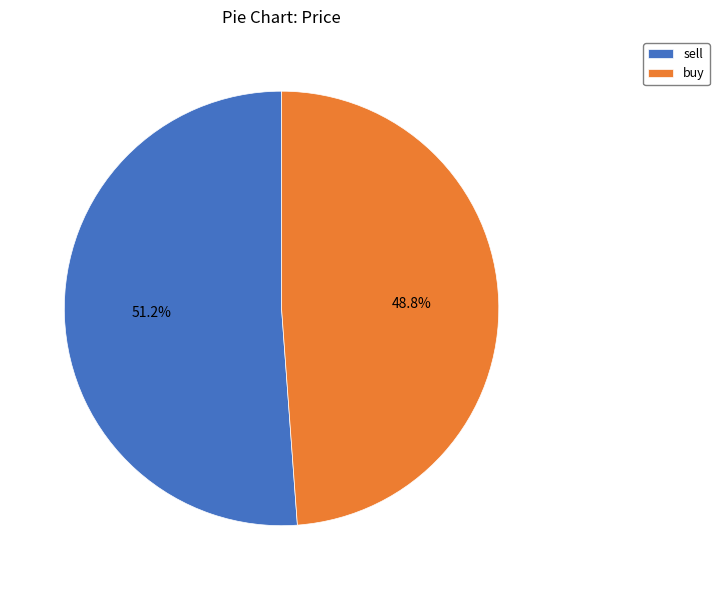

Does buy represent more than half of the total?

No